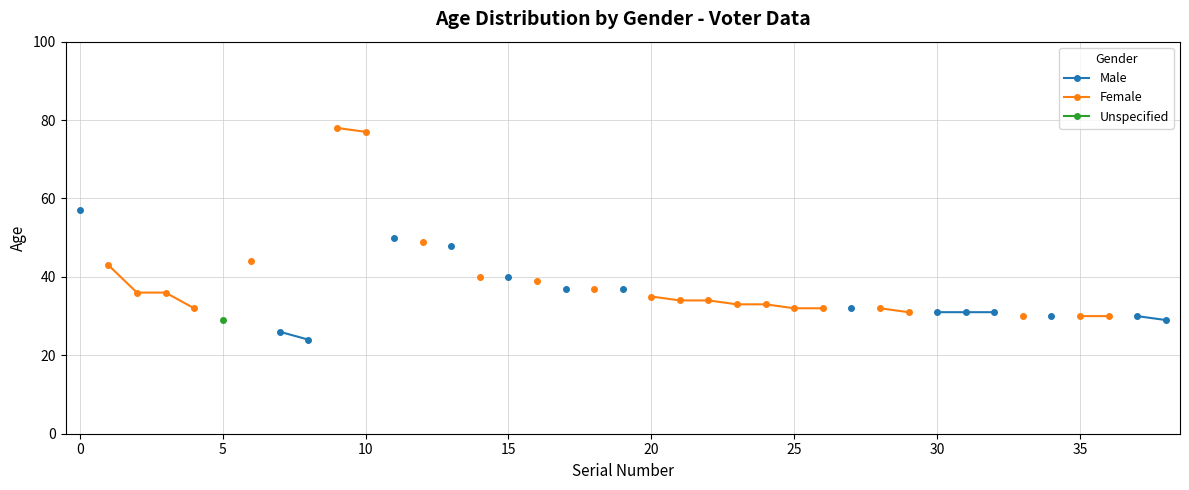

True or false: Unspecified and Male intersect in this chart.

False